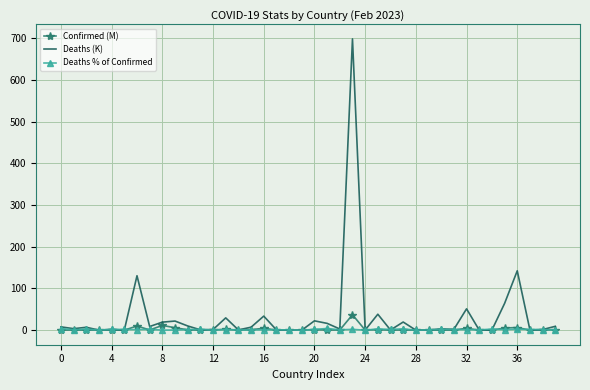

Which series has the largest total across all categories?

Deaths (K)